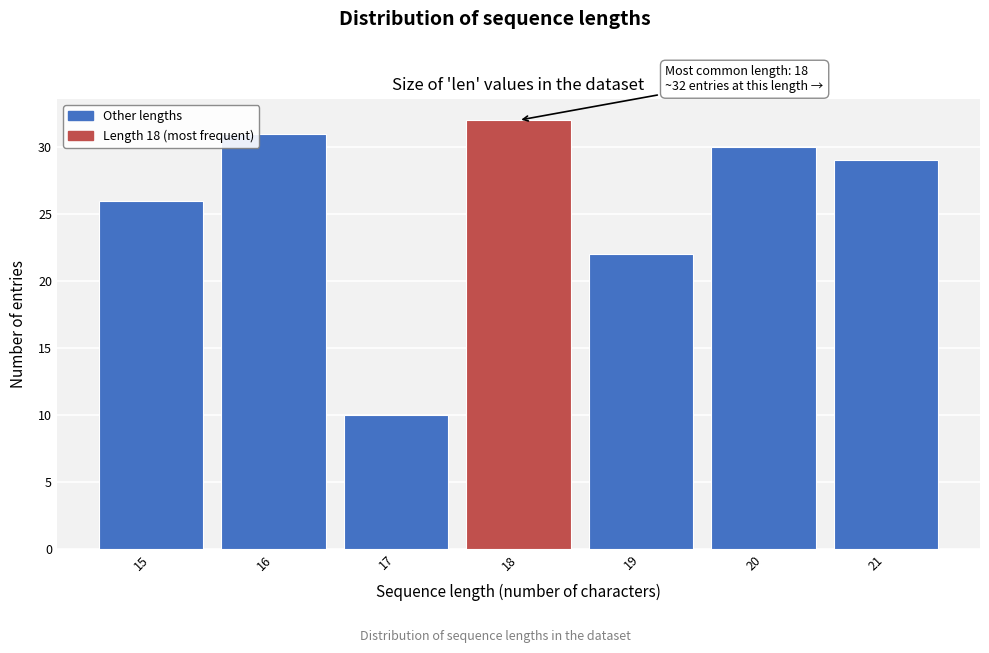

Over which range of the x-axis is the bar tallest?

17.5 to 18.5